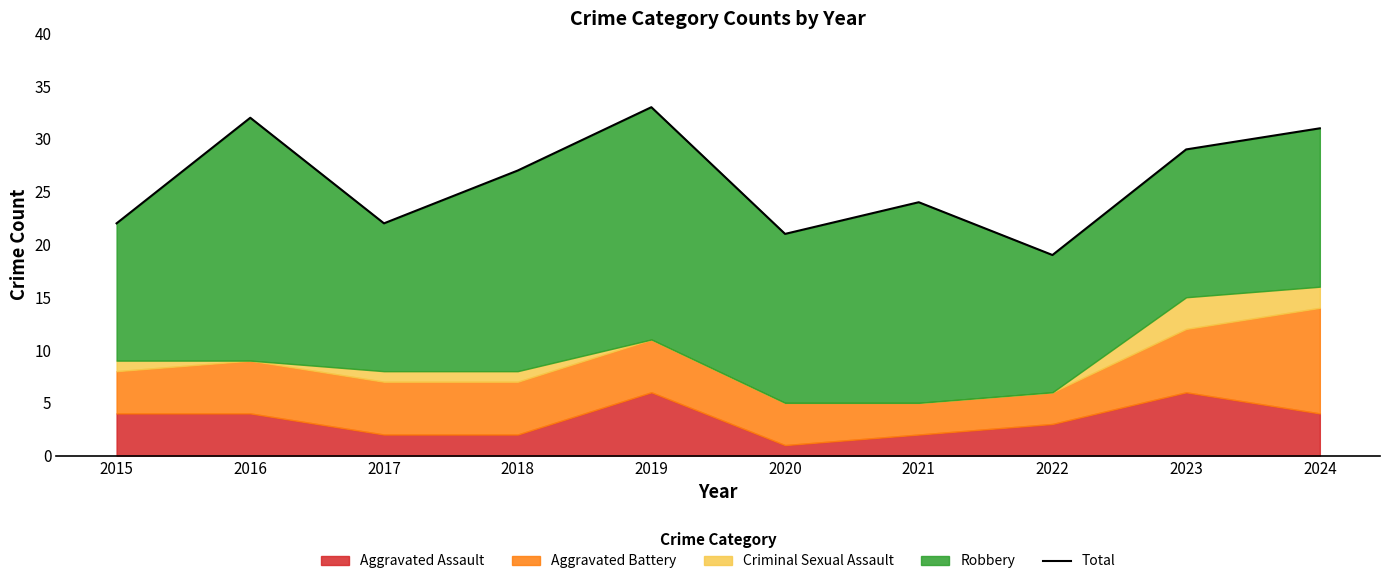

What is the value of the 7th point from the left?

24